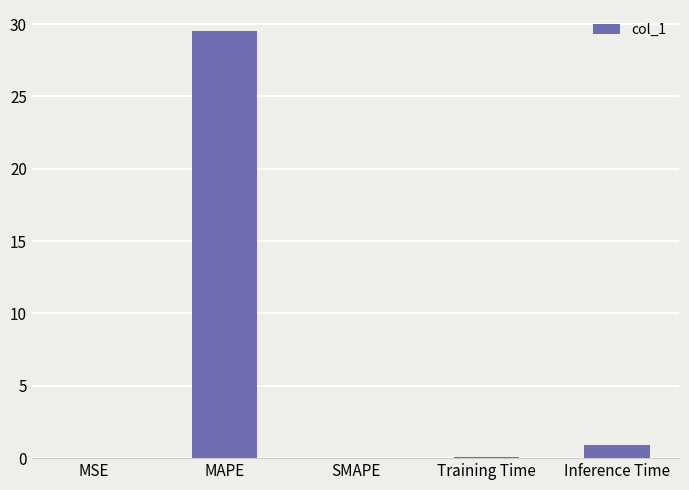

Read the value at MAPE.

29.5